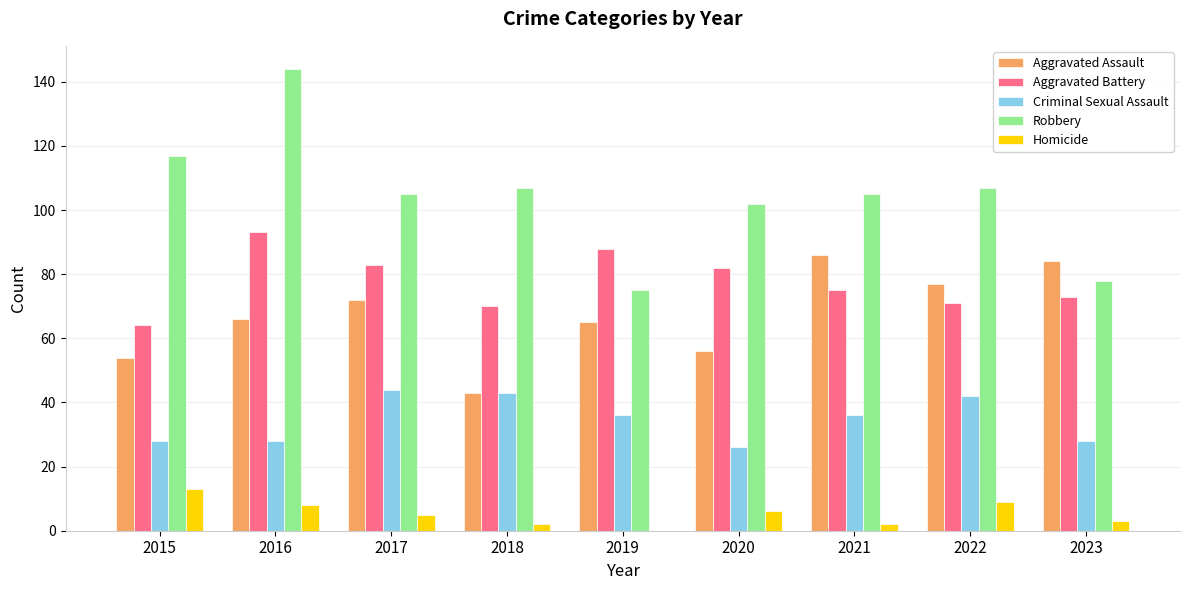

Count the number of data series in this chart.

5